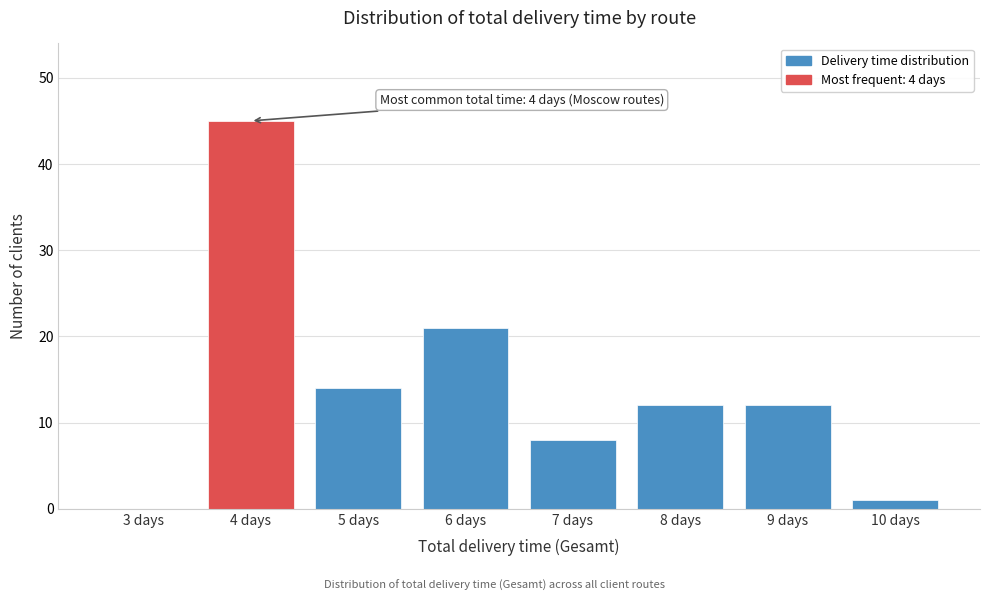

Reading left to right, transcribe all the data shown in this chart.

3 days=0	4 days=45	5 days=14	6 days=21	7 days=8	8 days=12	9 days=12	10 days=1